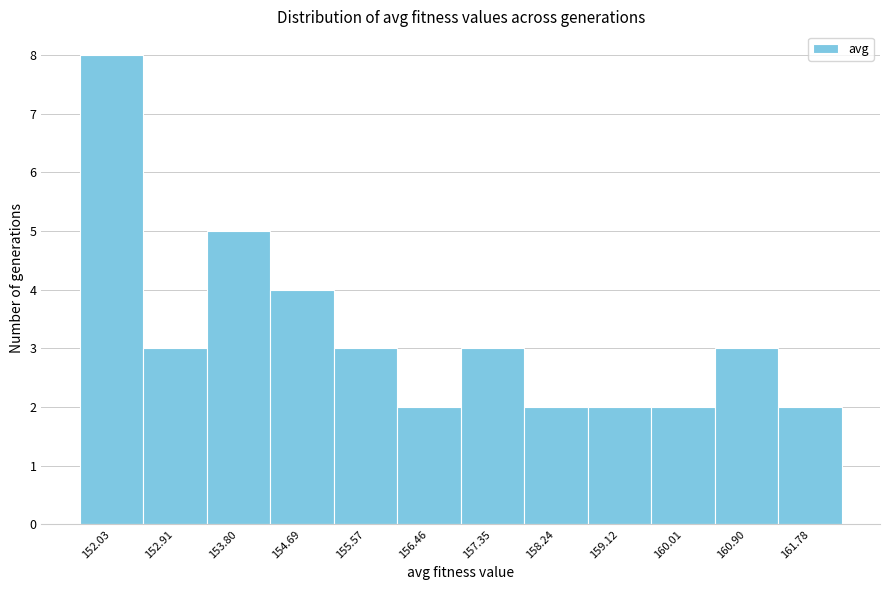

Reading left to right, list all the values displayed in this chart.

8	3	5	4	3	2	3	2	2	2	3	2